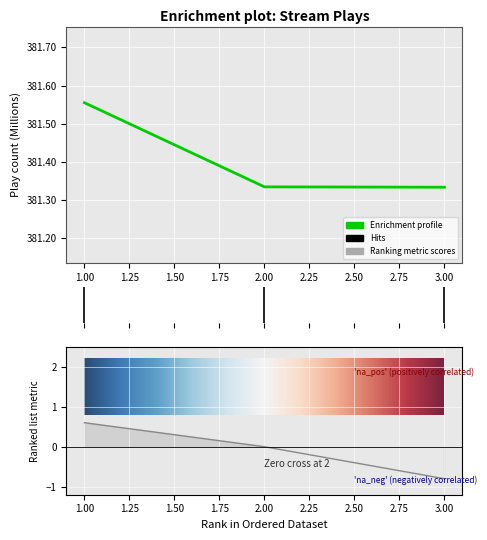

What is the ratio of the value at 2 to the value at 3?

1.0